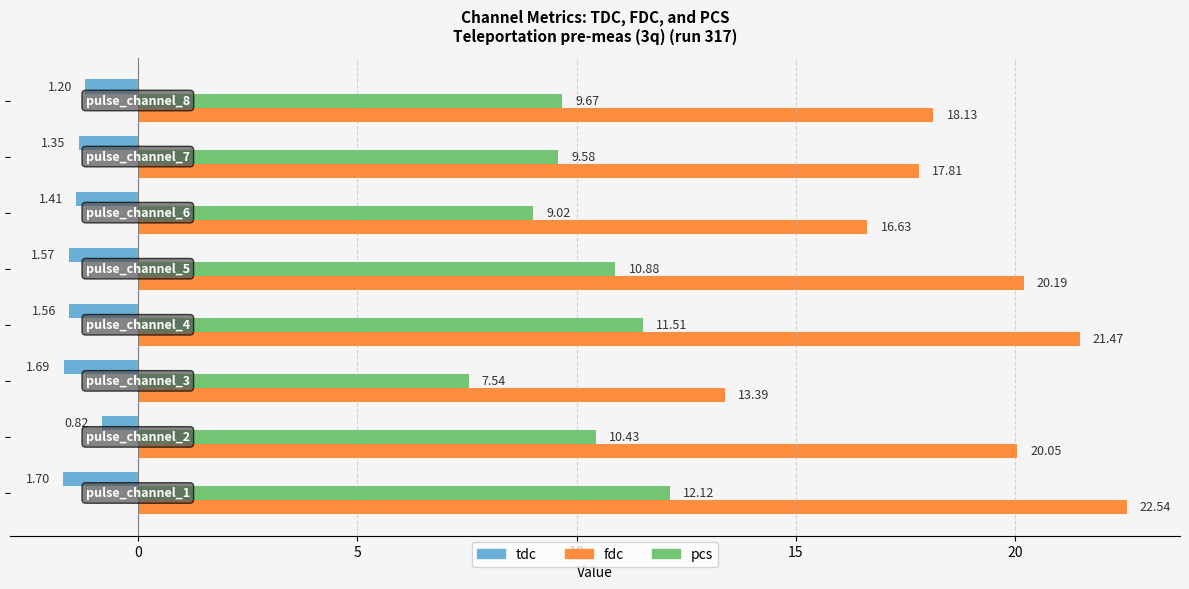

How many distinct data groups are displayed?

3